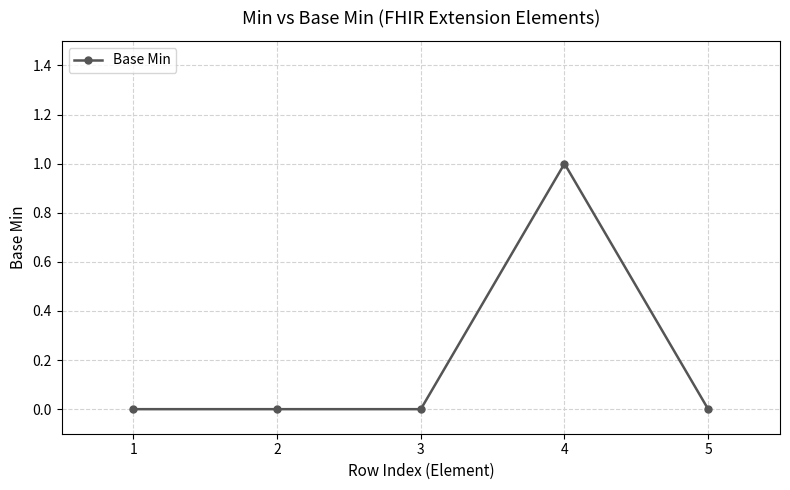

How many values are between 0 and 1?

5